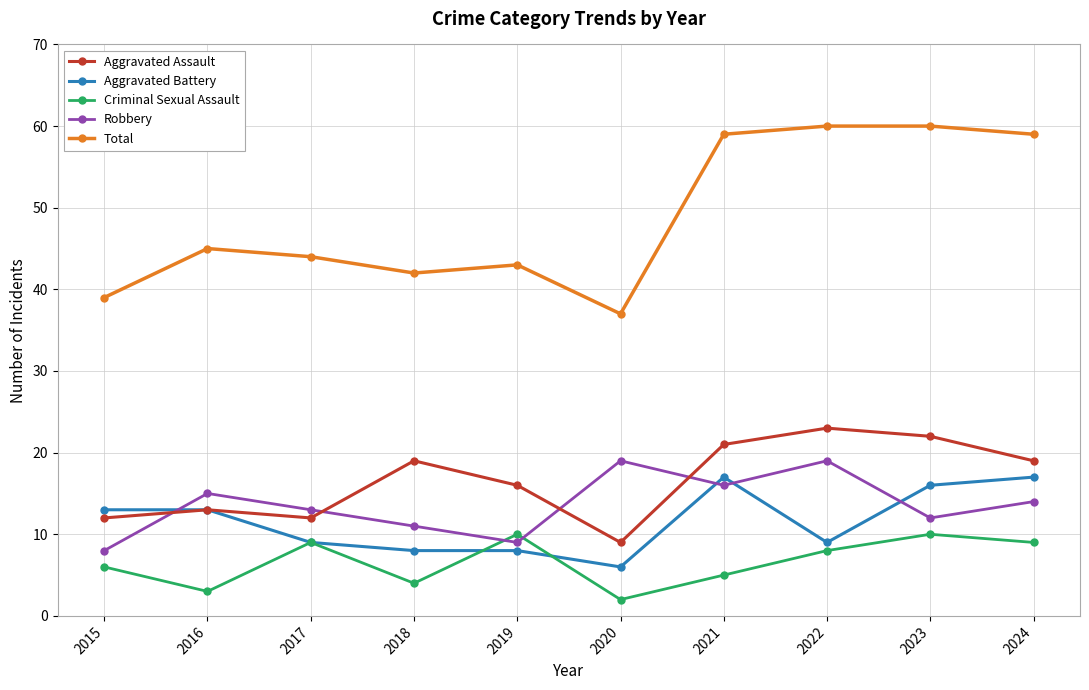

What is the spread (max minus min) of values at 2023?

50